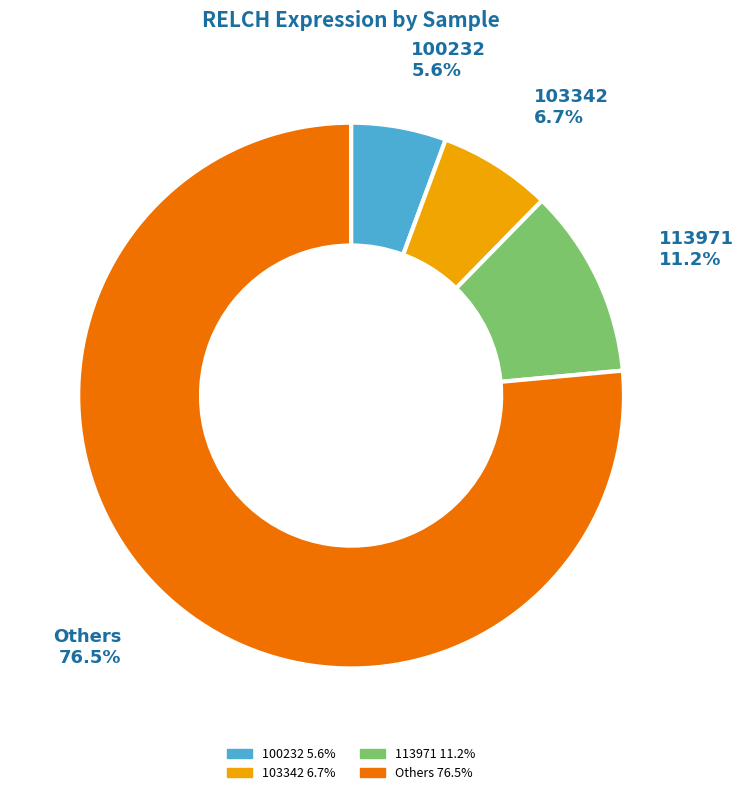

Which slice represents more than half of the pie?

Others